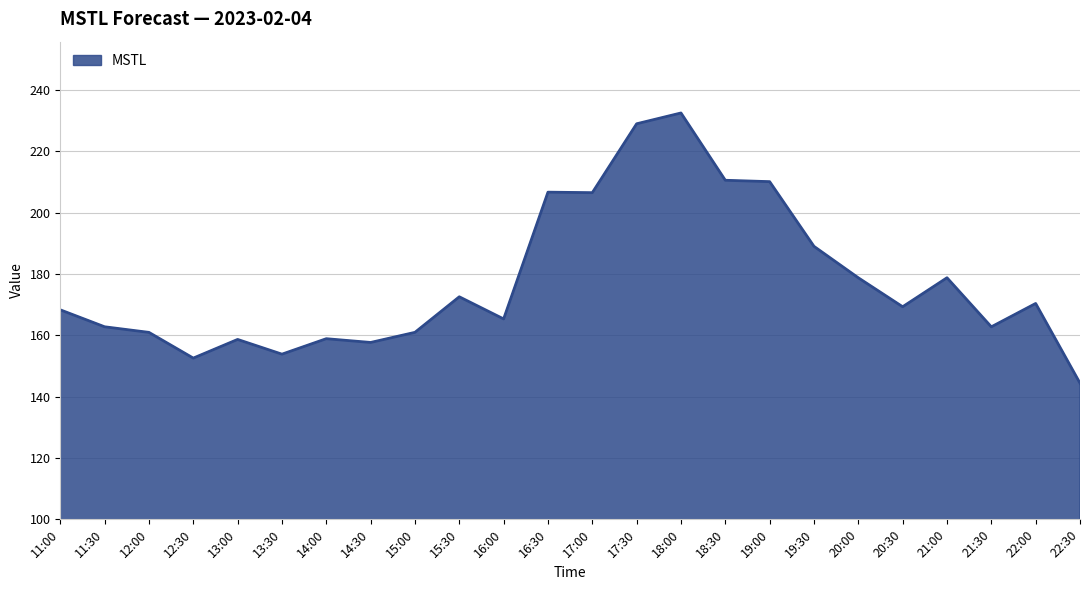

At which category does the chart reach its peak across all series?

18:00